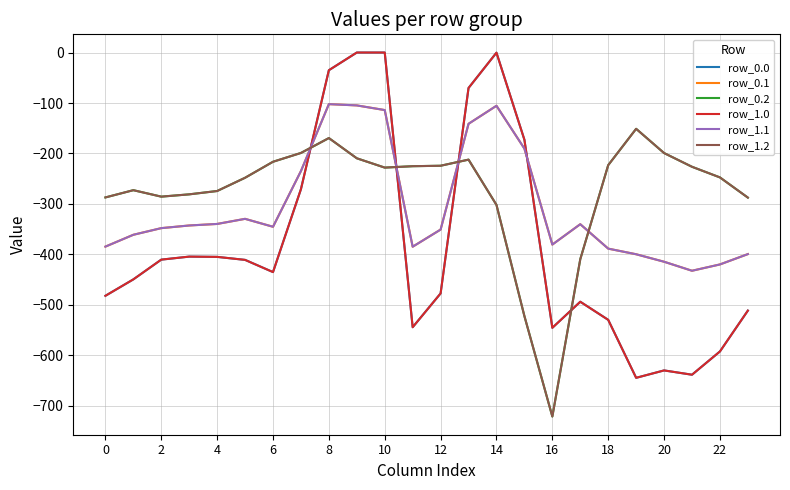

Is this an area chart (filled region under the line)?

No